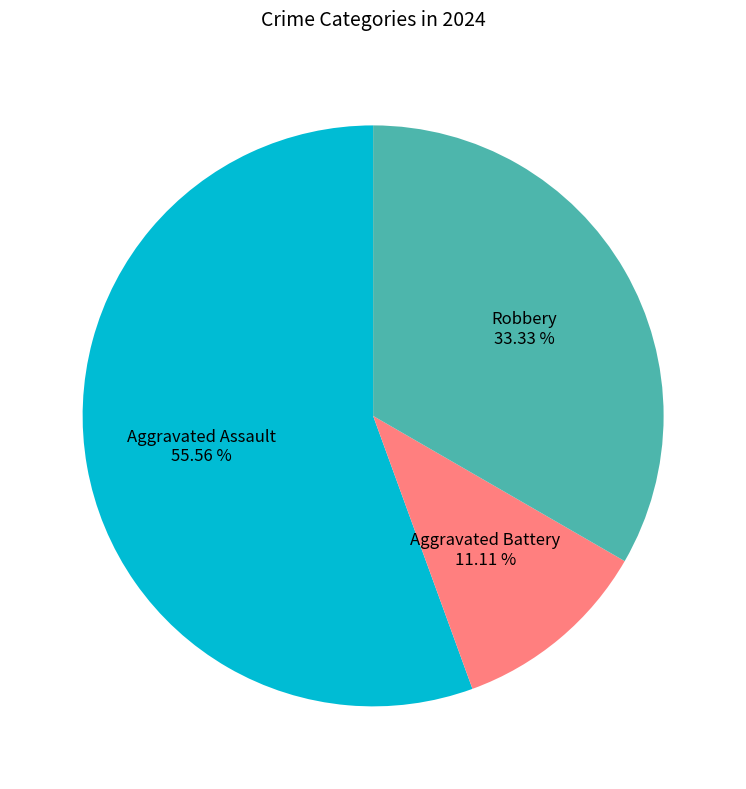

Combined, what portion of the pie is Aggravated Assault and Robbery?

88.9%